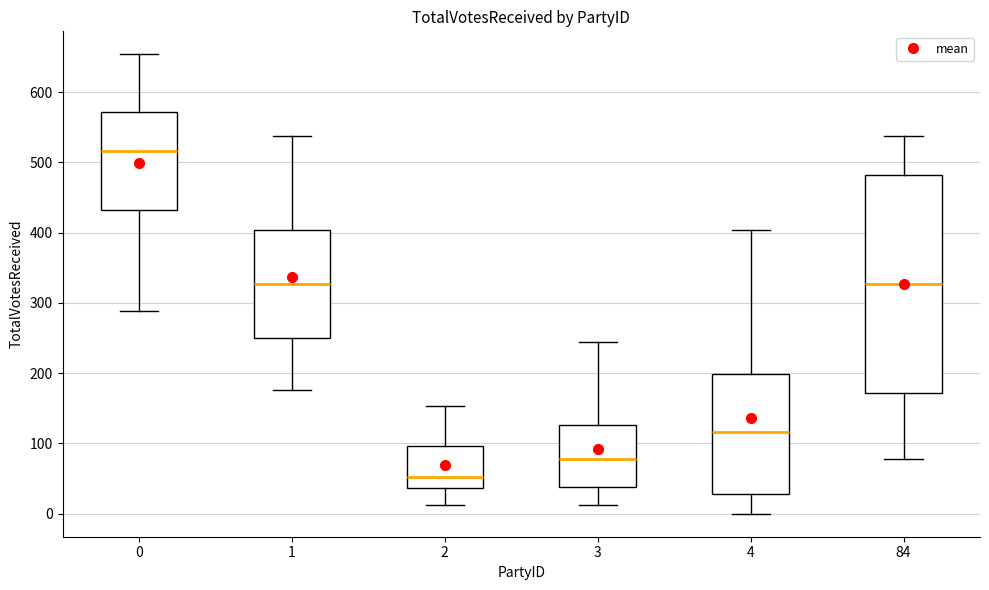

Reading left to right, read every box against the y-axis: the position of its median line, the range the box covers, and the ends of its whiskers. The values are not printed on the chart, so give them approximately, as read against the axis.

0: median 520, box 430 to 570, whiskers 290 to 650
1: median 330, box 250 to 400, whiskers 180 to 540
2: median 50, box 40 to 100, whiskers 10 to 150
3: median 80, box 40 to 130, whiskers 10 to 240
4: median 120, box 30 to 200, whiskers 0 to 400
84: median 330, box 170 to 480, whiskers 80 to 540